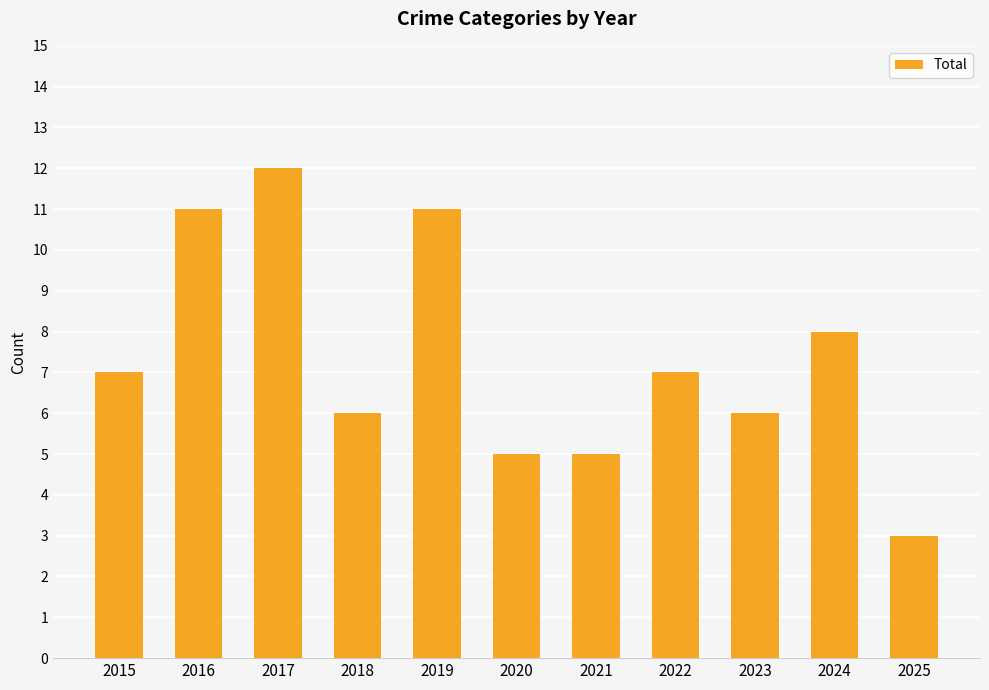

What is the value of the 7th bar from the left?

5